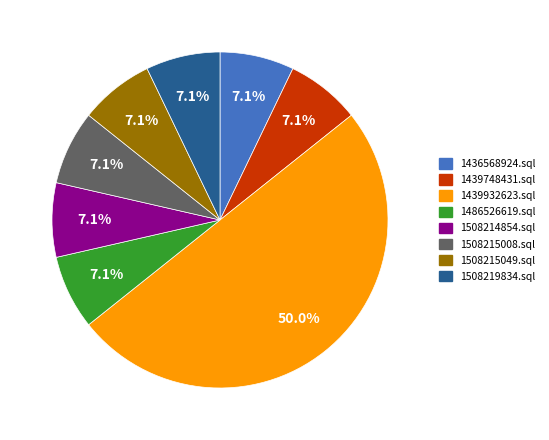

The 1439932623.sql slice represents 38% of the pie. True or false?

False